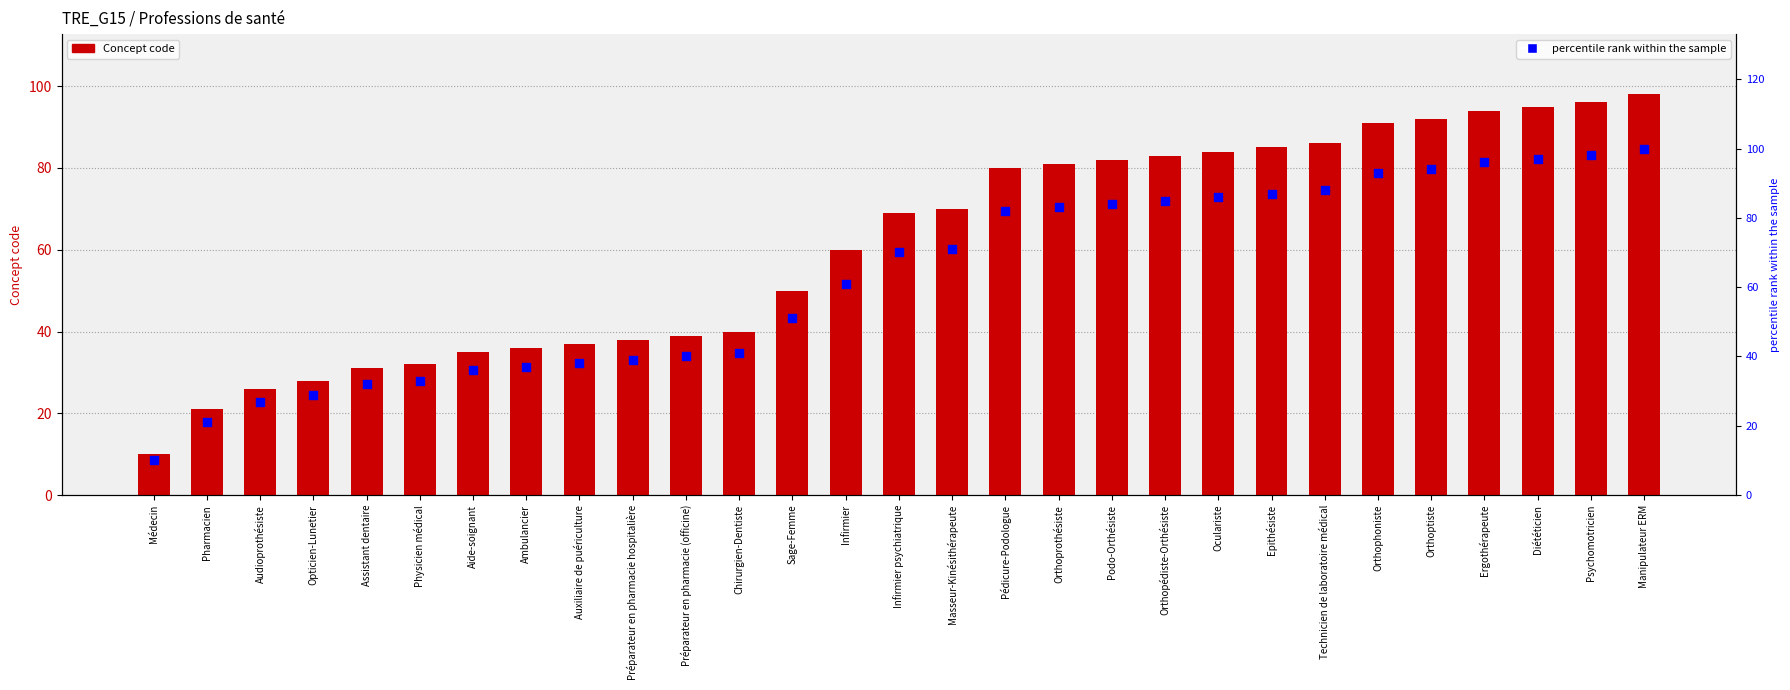

Is the value of Concept code at Orthoprothésiste greater than the value of percentile rank at Ergothérapeute?

No